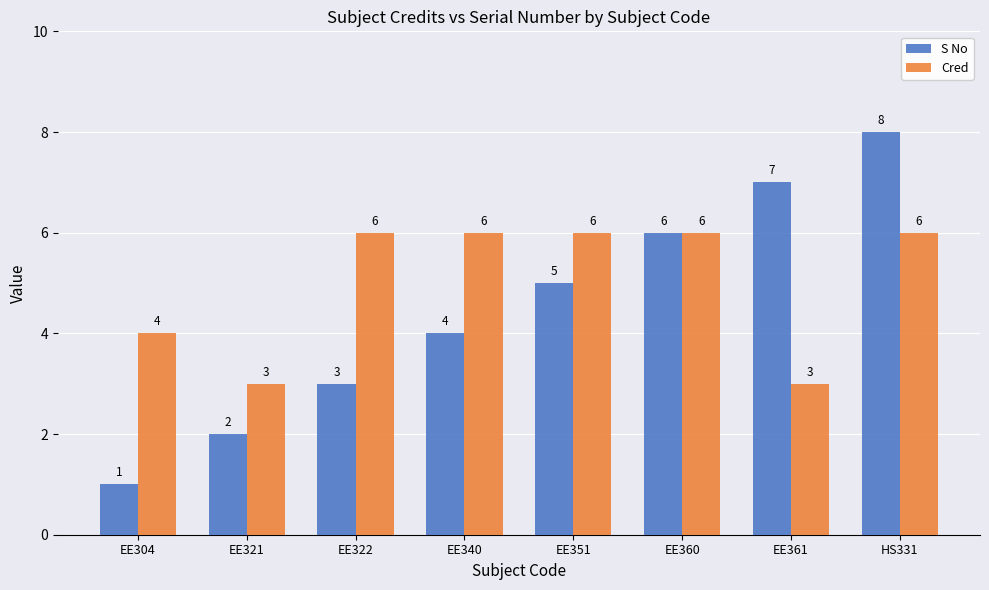

Which series has the widest spread of values?

S No